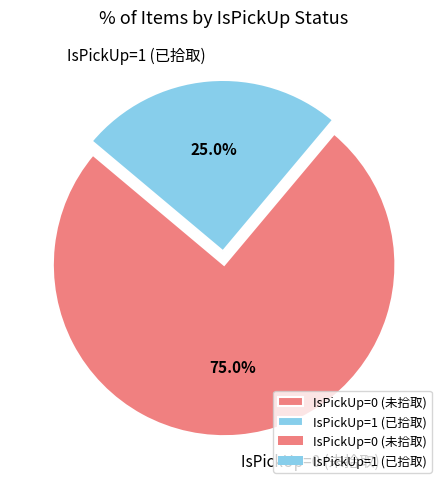

What is the smallest slice in the pie chart?

IsPickUp=1 (已拾取)